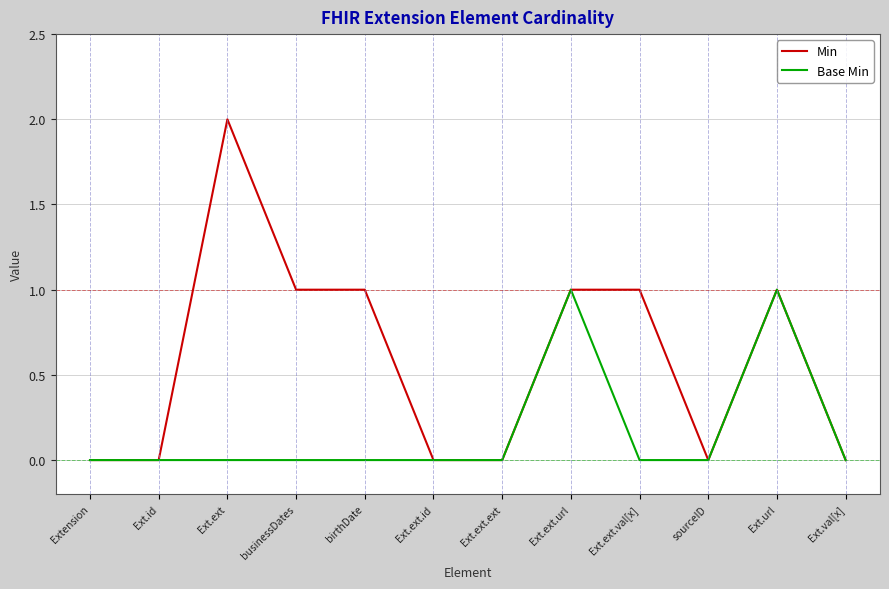

Reading left to right, transcribe all the data shown in this chart.

Min: 0	0	2	1	1	0	0	1	1	0	1	0
Base Min: 0	0	0	0	0	0	0	1	0	0	1	0